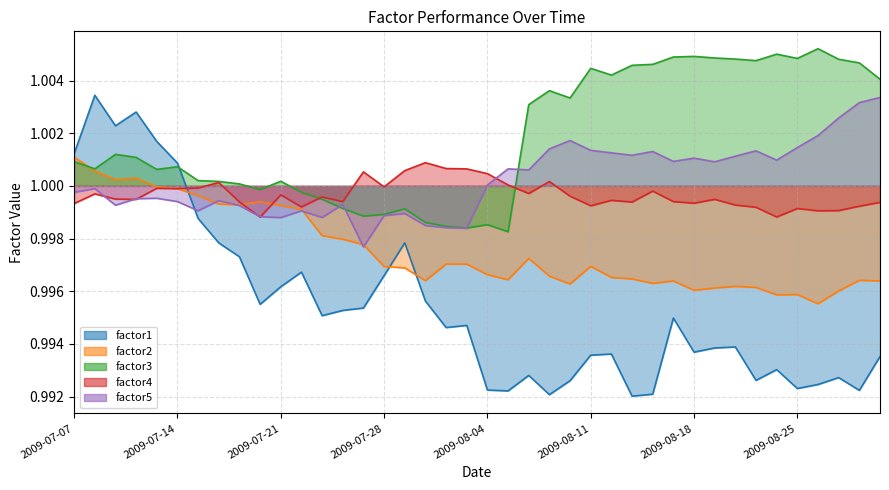

How many distinct data groups are displayed?

5